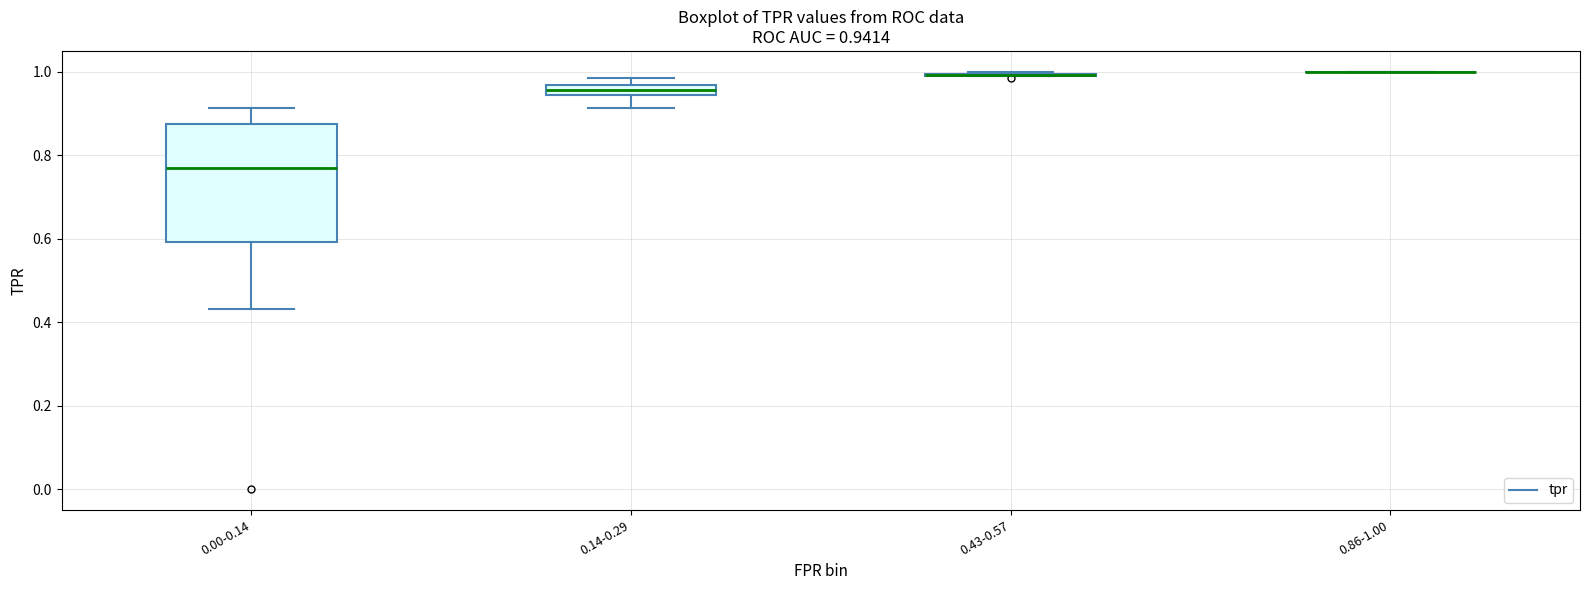

Which box is the tallest, from its lower edge to its upper edge?

0.00-0.14